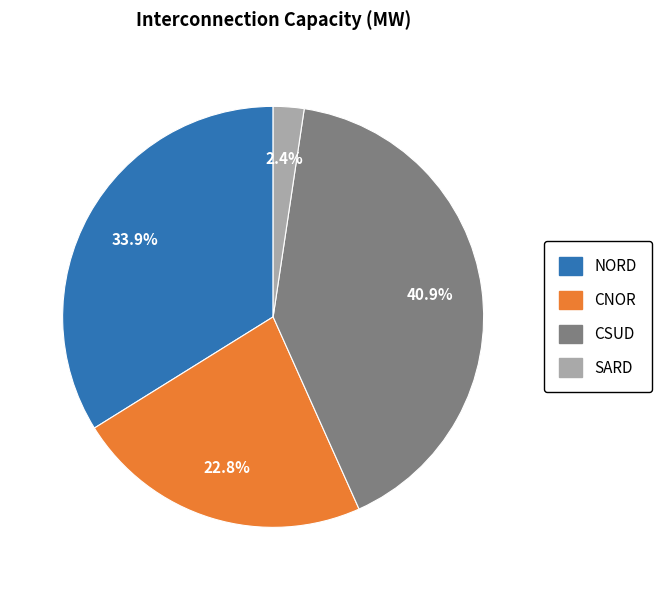

Does any single category account for the majority?

No